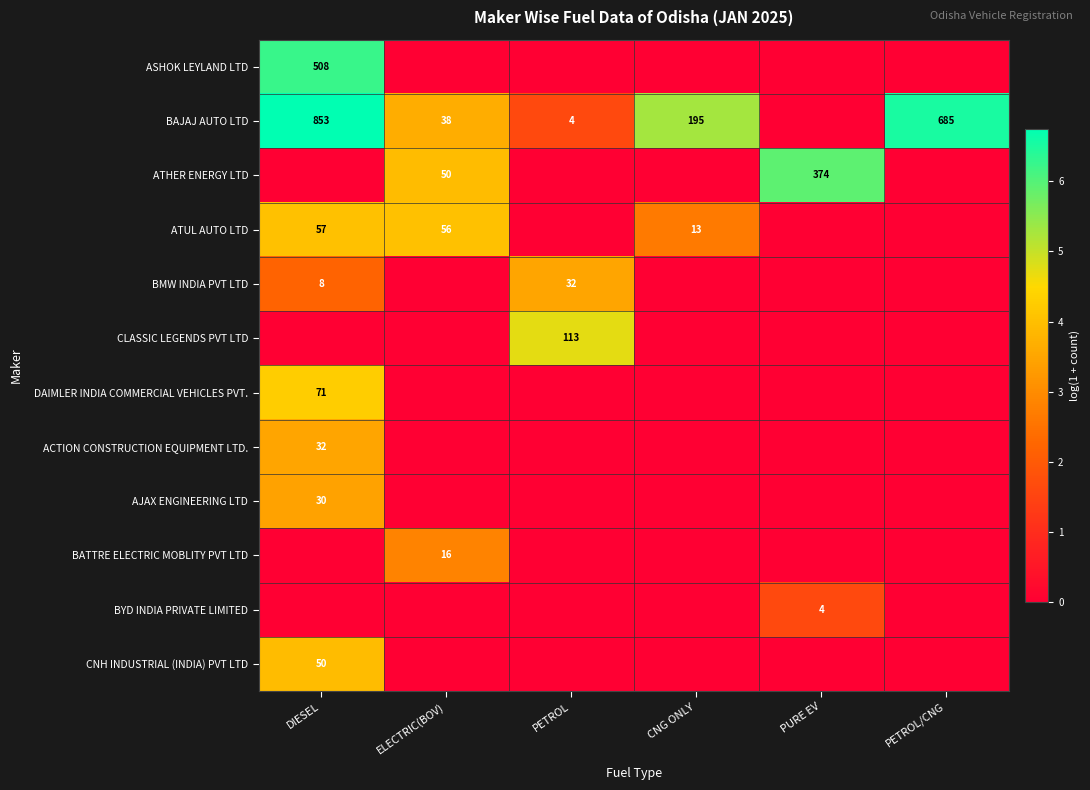

Which category has the lowest value across all series?

ELECTRIC(BOV)